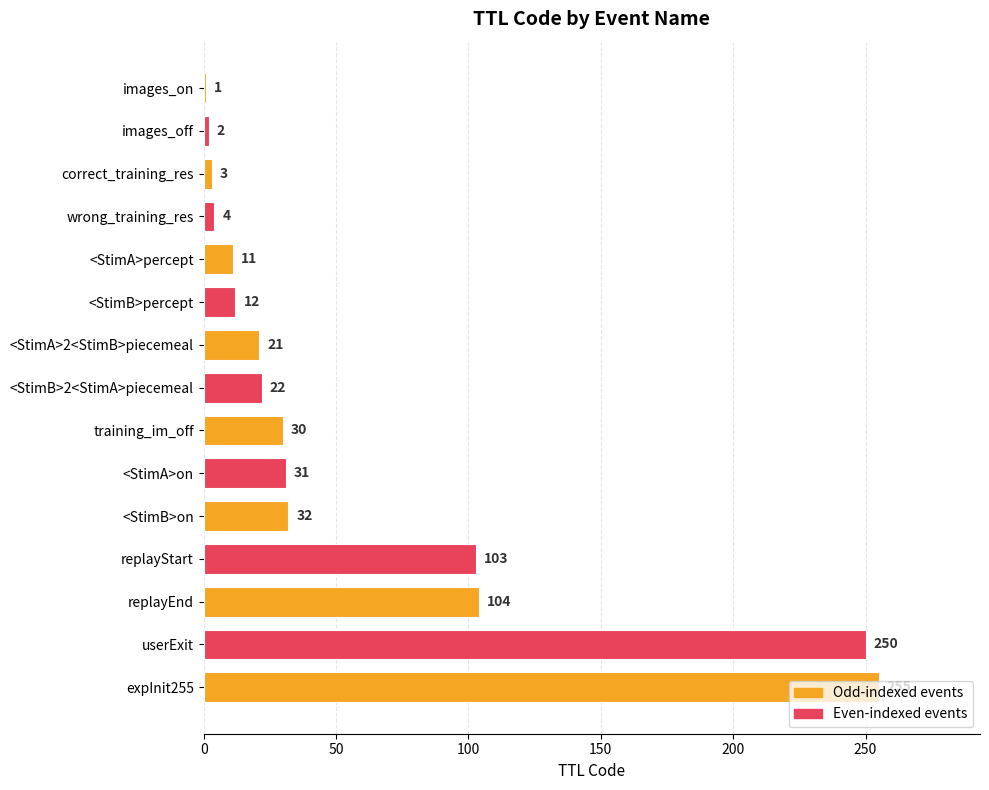

What is the label of the 3rd bar from the bottom?

replayEnd